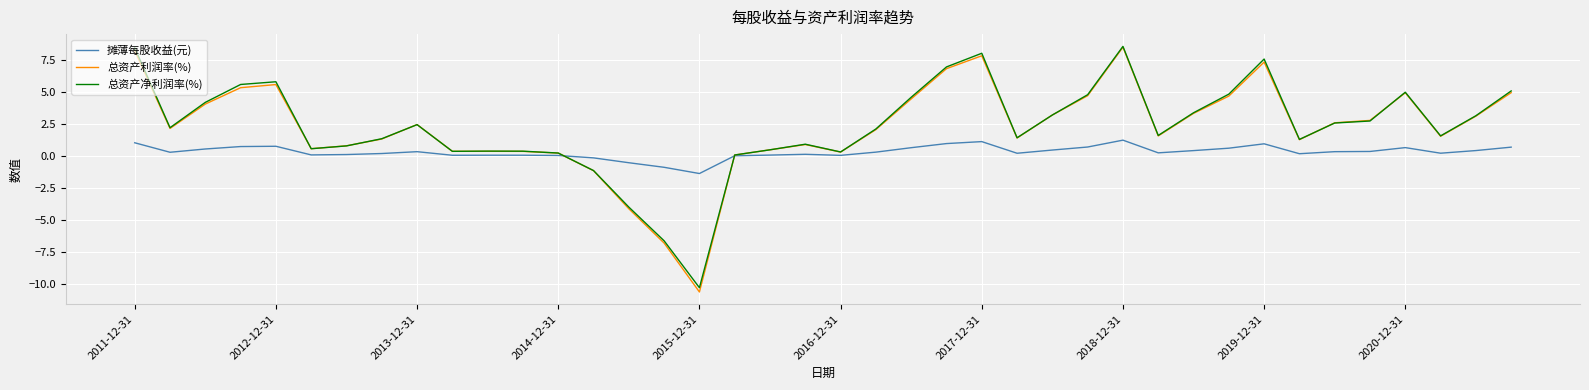

Which series ends up on top after the final intersection of 摊薄每股收益(元) and 总资产利润率(%)?

总资产利润率(%)